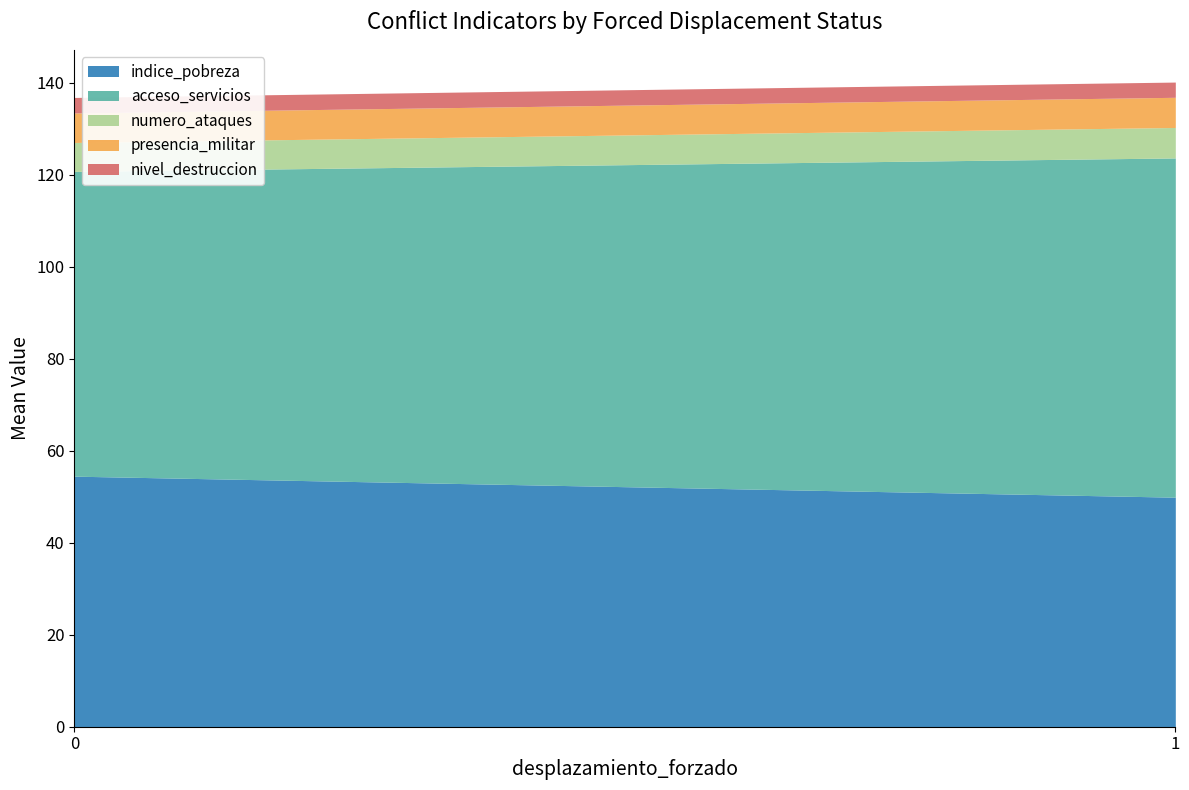

What are all the series names shown in the legend?

indice_pobreza, acceso_servicios, numero_ataques, presencia_militar, nivel_destruccion